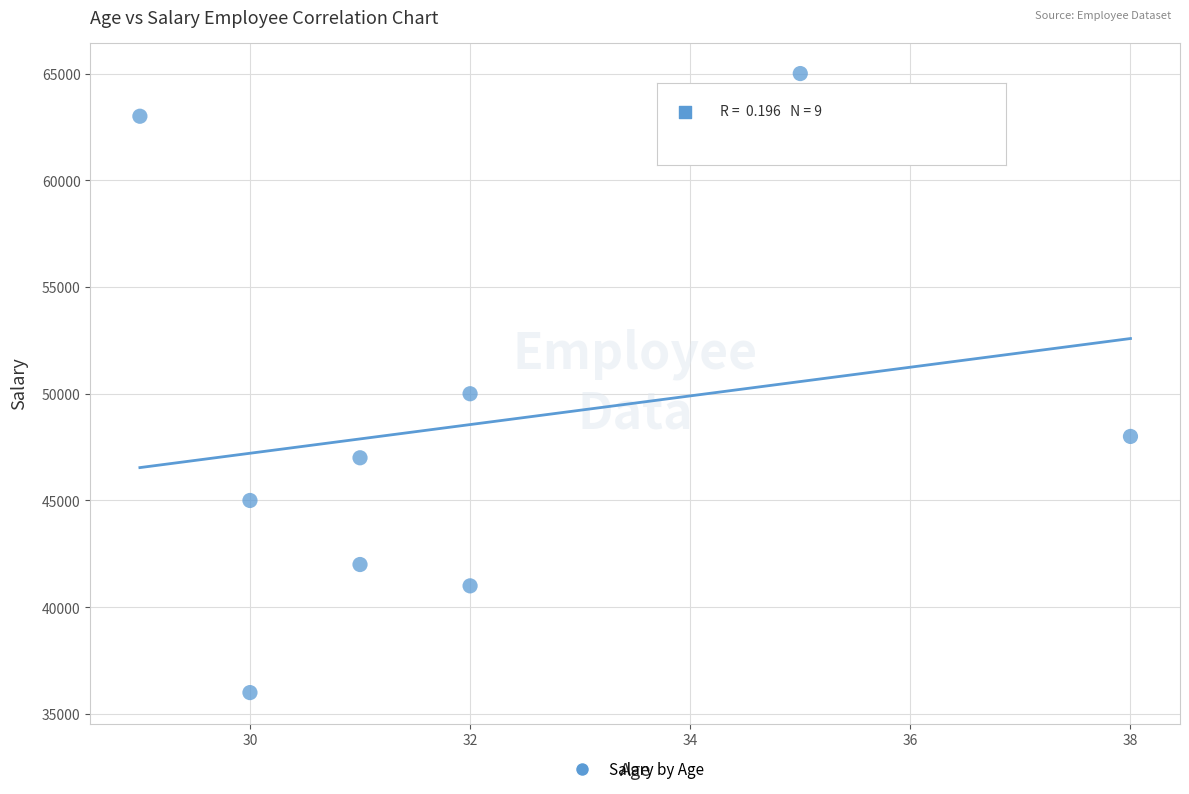

What is the average X value?

32